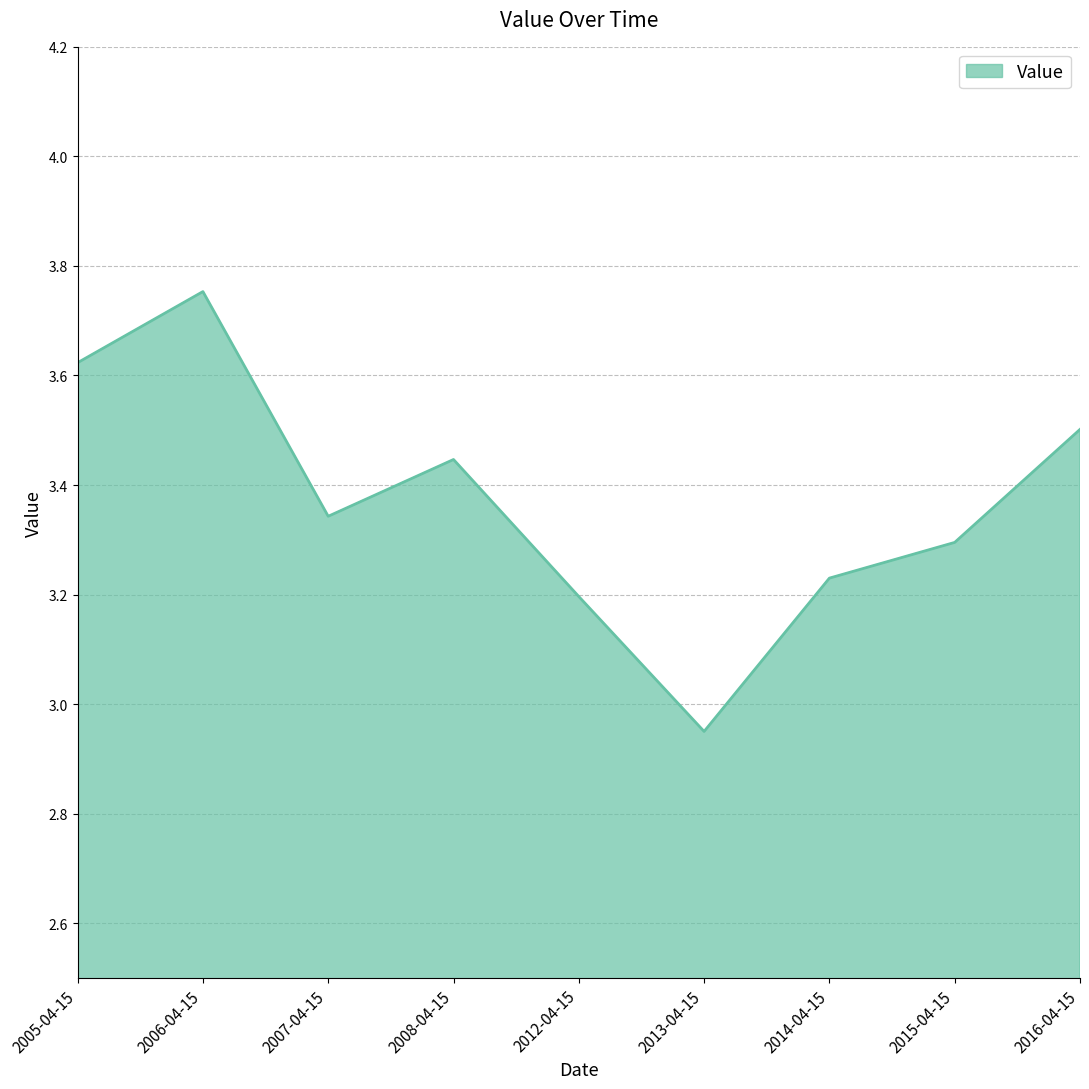

What position from the right is 2013-04-15?

4